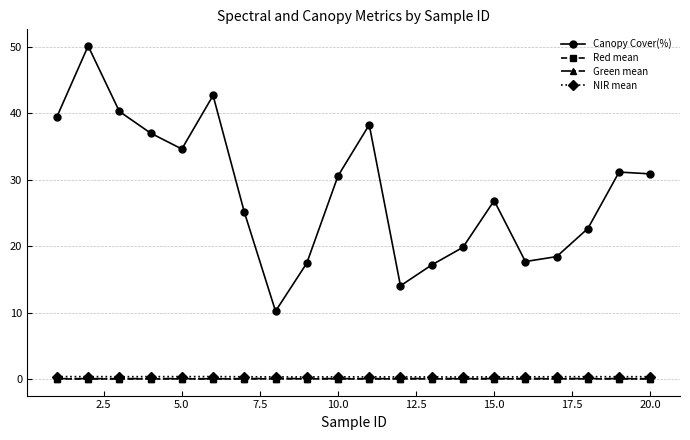

True or false: NIR mean and Canopy Cover(%) cross at least once.

False